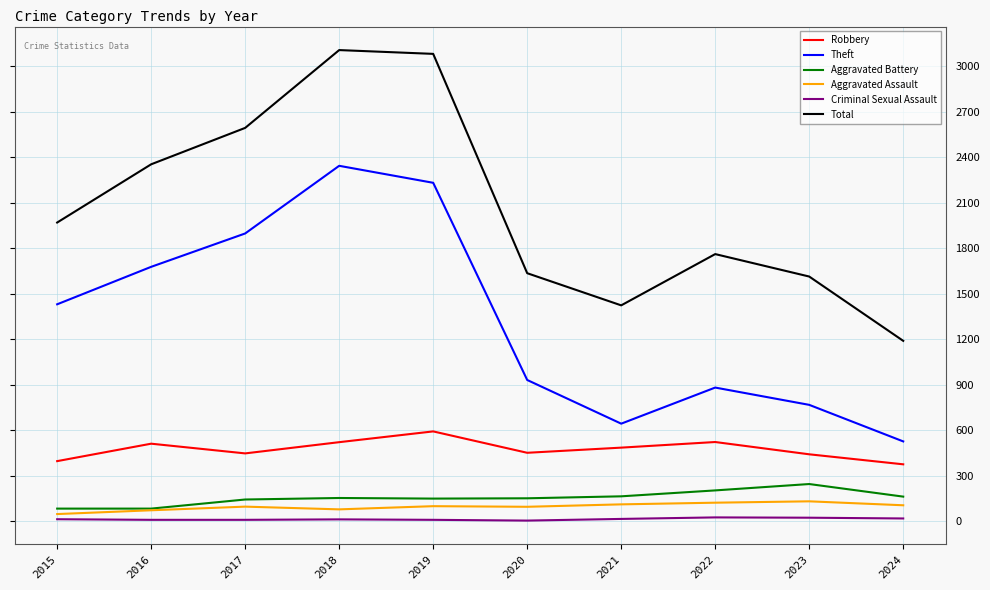

What is the maximum value for Robbery?

591